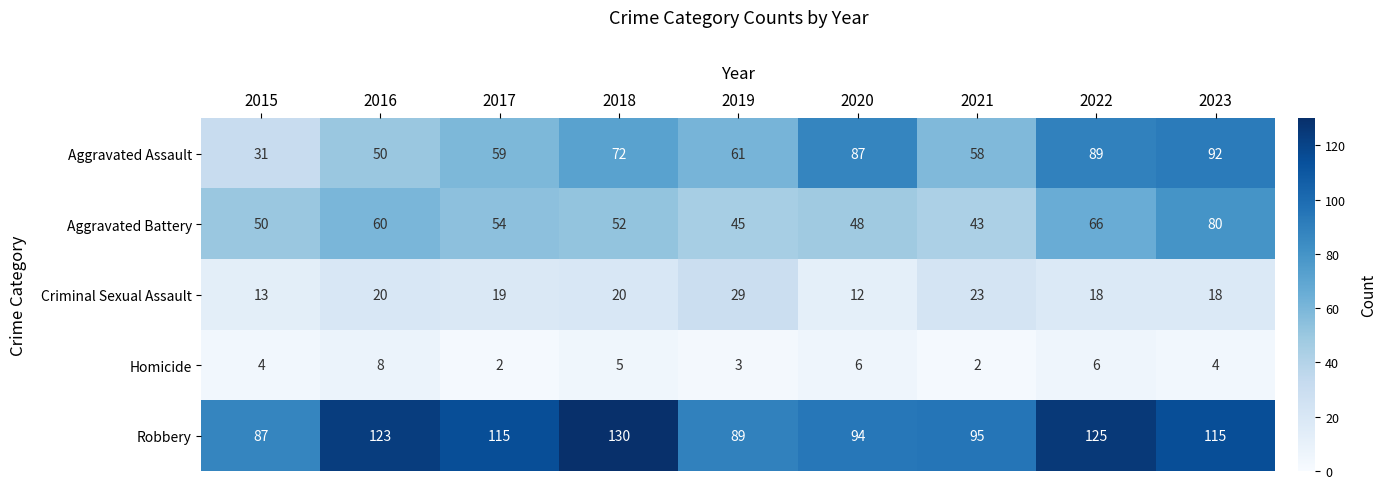

At how many categories does at least one series exceed 121?

3